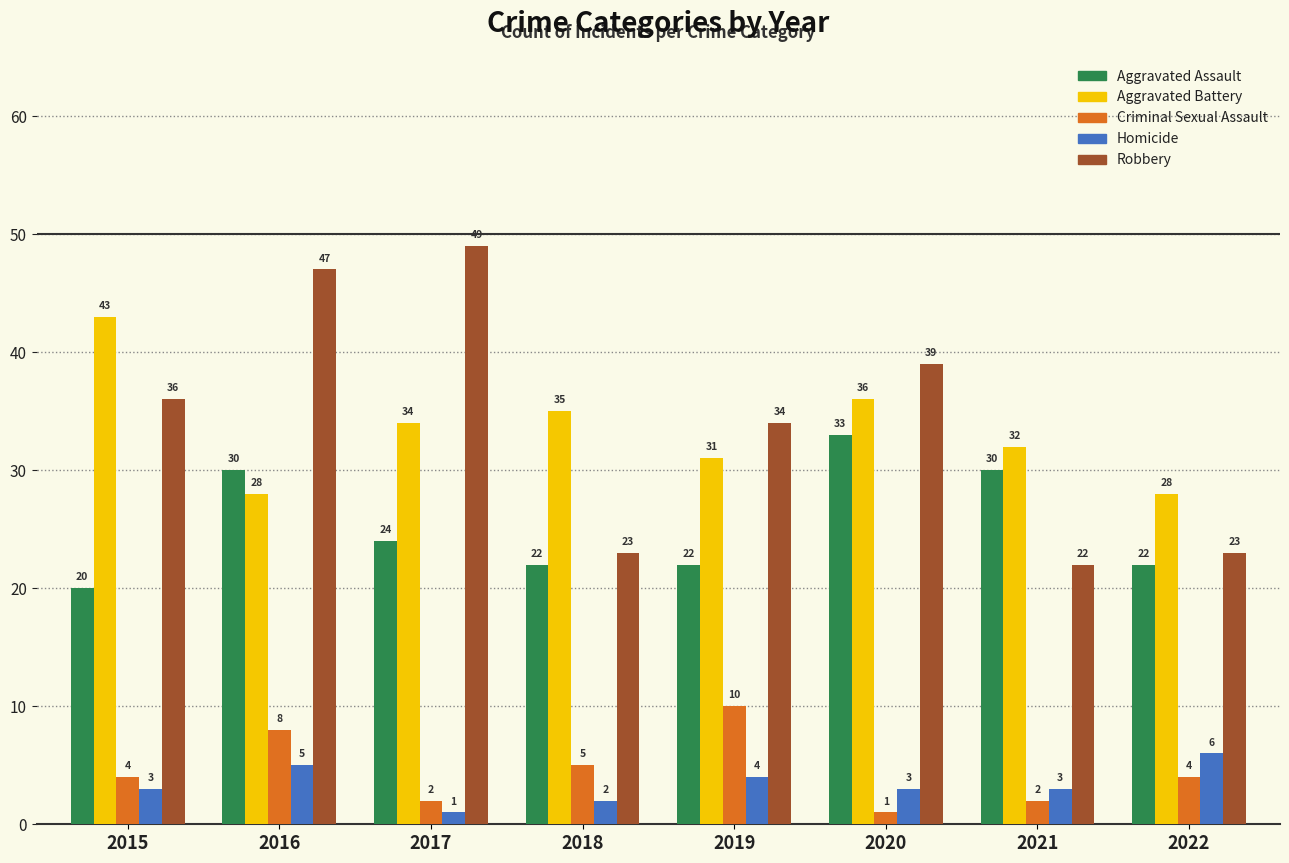

How many Criminal Sexual Assault values are between 2 and 8?

6